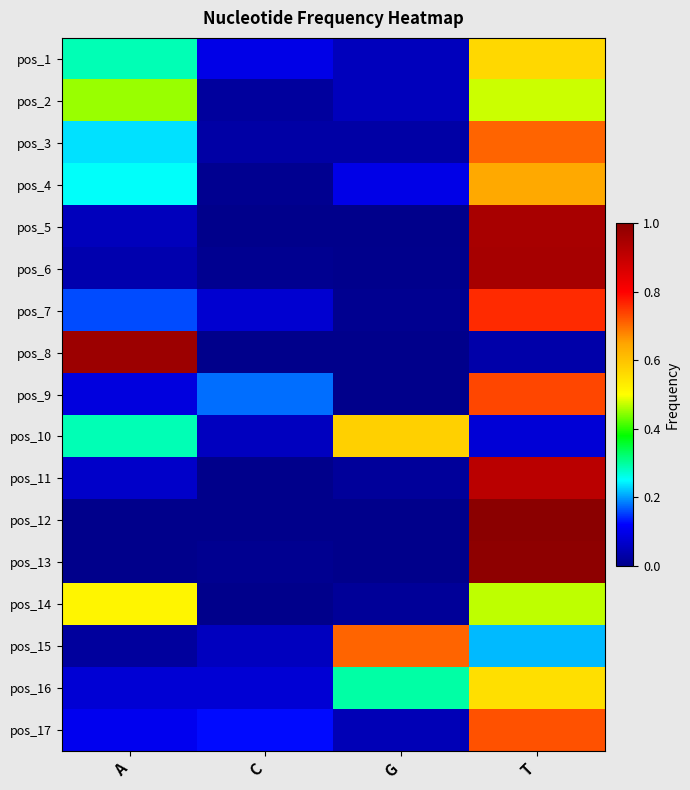

List the series in order of their peak value, highest first.

pos_12, pos_13, pos_8, pos_6, pos_5, pos_11, pos_7, pos_9, pos_17, pos_3, pos_15, pos_4, pos_10, pos_1, pos_16, pos_14, pos_2